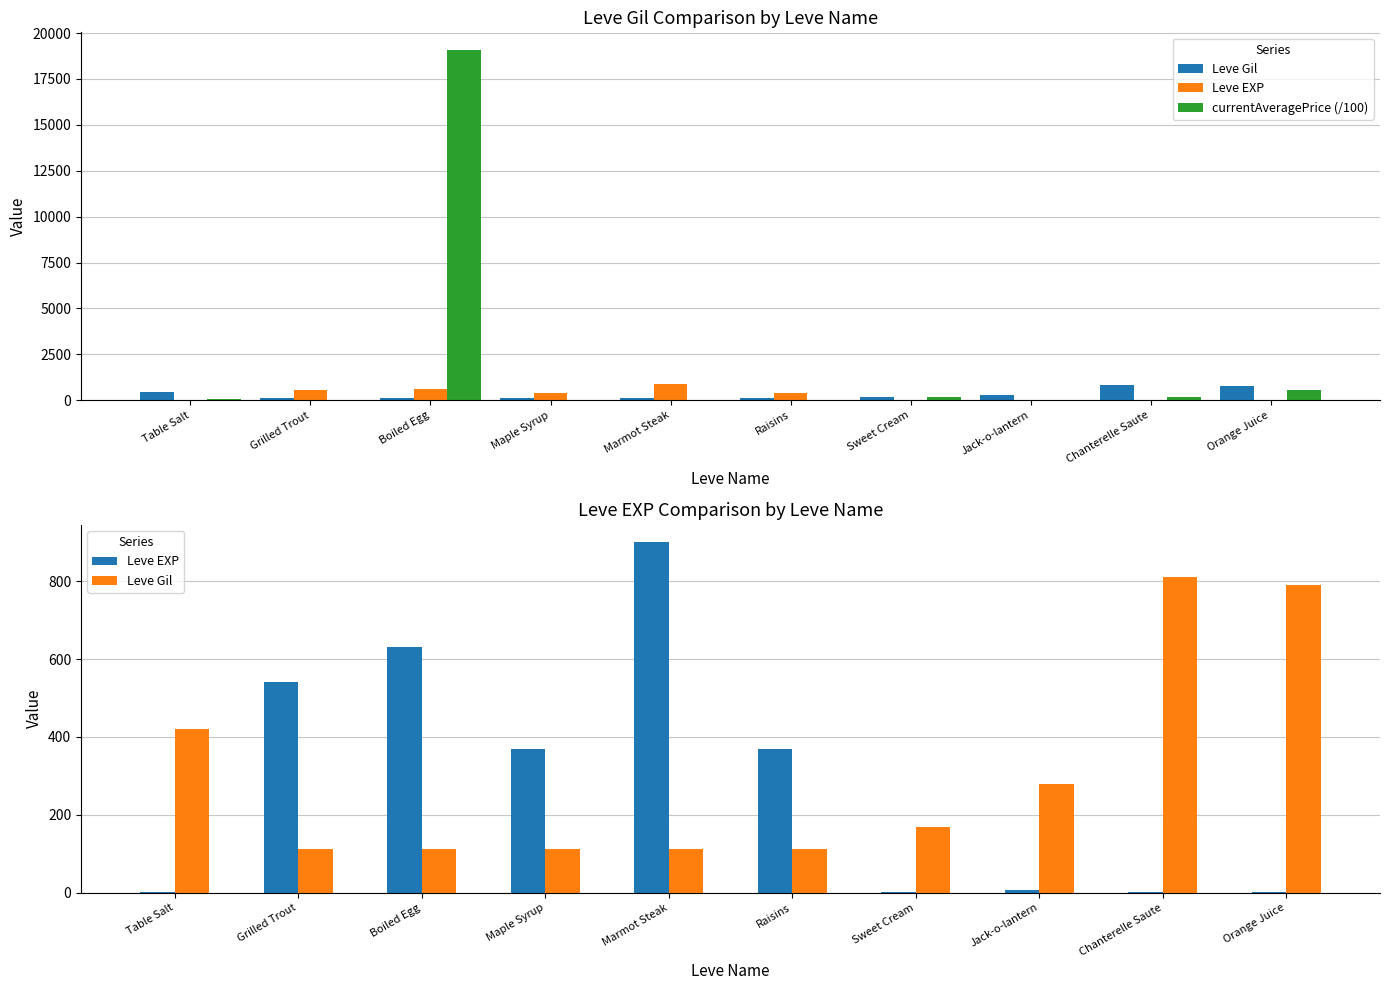

Is the value of Leve Gil at Table Salt greater than the value of currentAveragePrice (/100) at Sweet Cream?

Yes